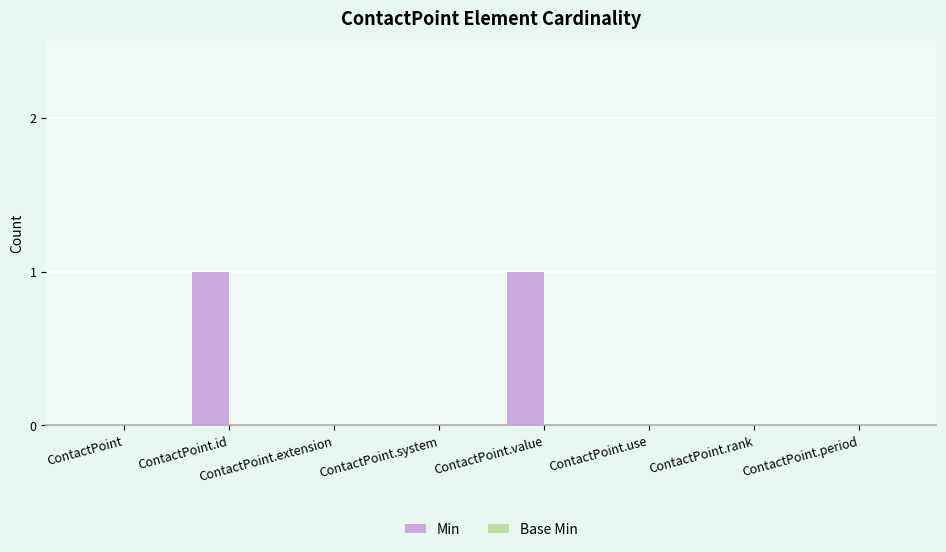

Is it true that the value at ContactPoint.period is 0?

True